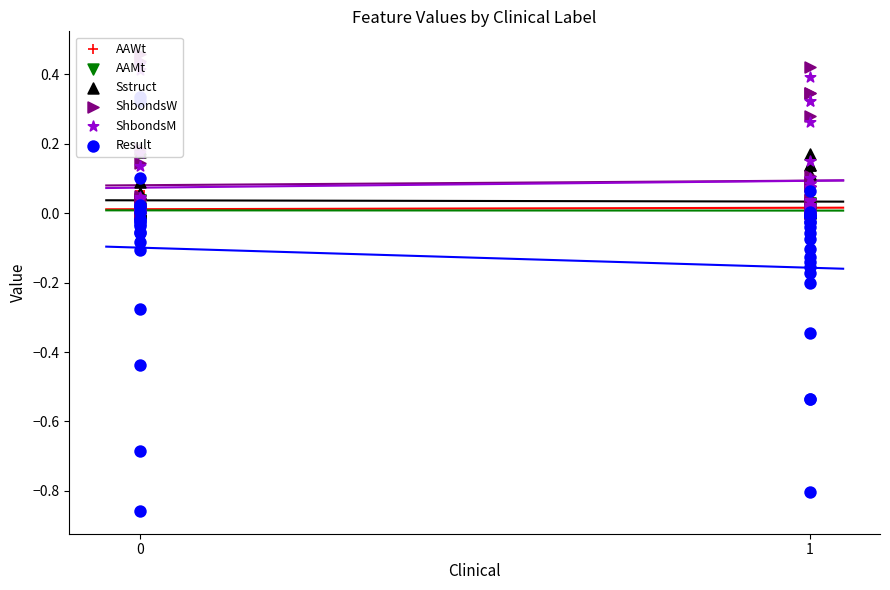

Which series contains the lowest Y value?

Result